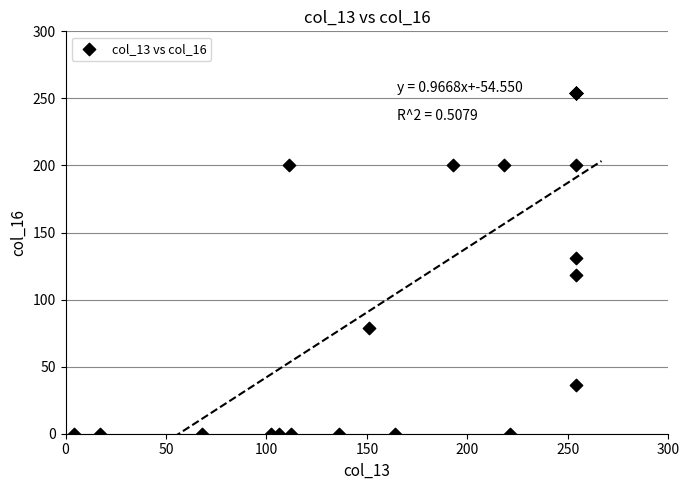

What Y value in the scatter plot is closest to 127?

131